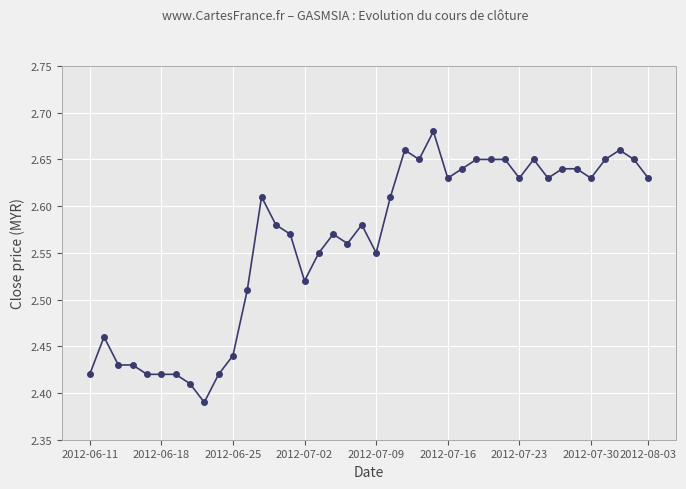

How many values are between 2 and 3?

40